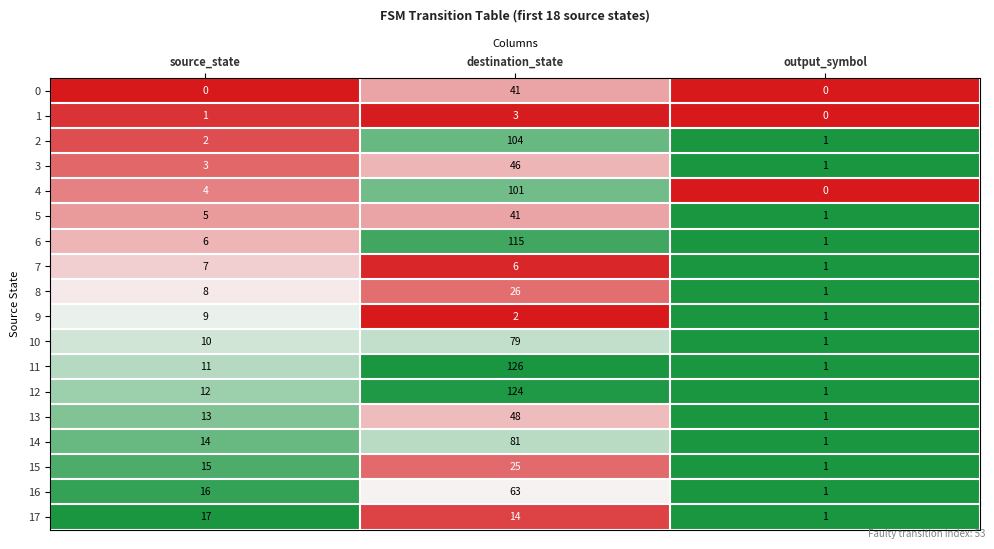

What is the maximum value shown in the chart?

126